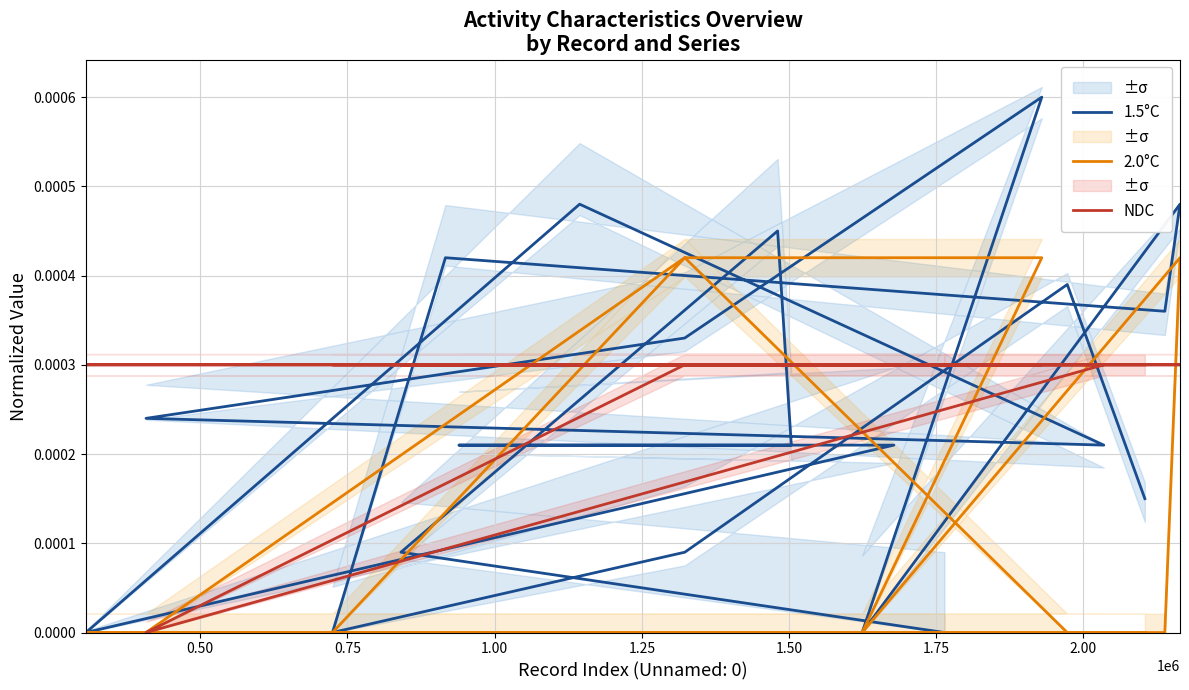

True or false: 1.5°C and NDC intersect in this chart.

True